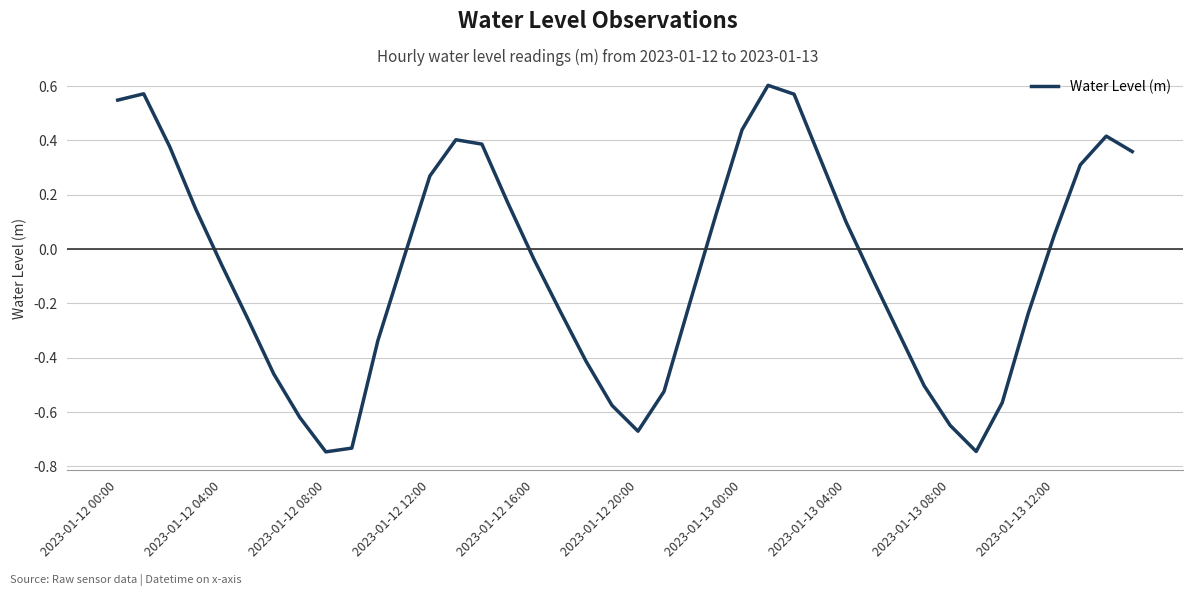

How many distinct data groups are displayed?

1